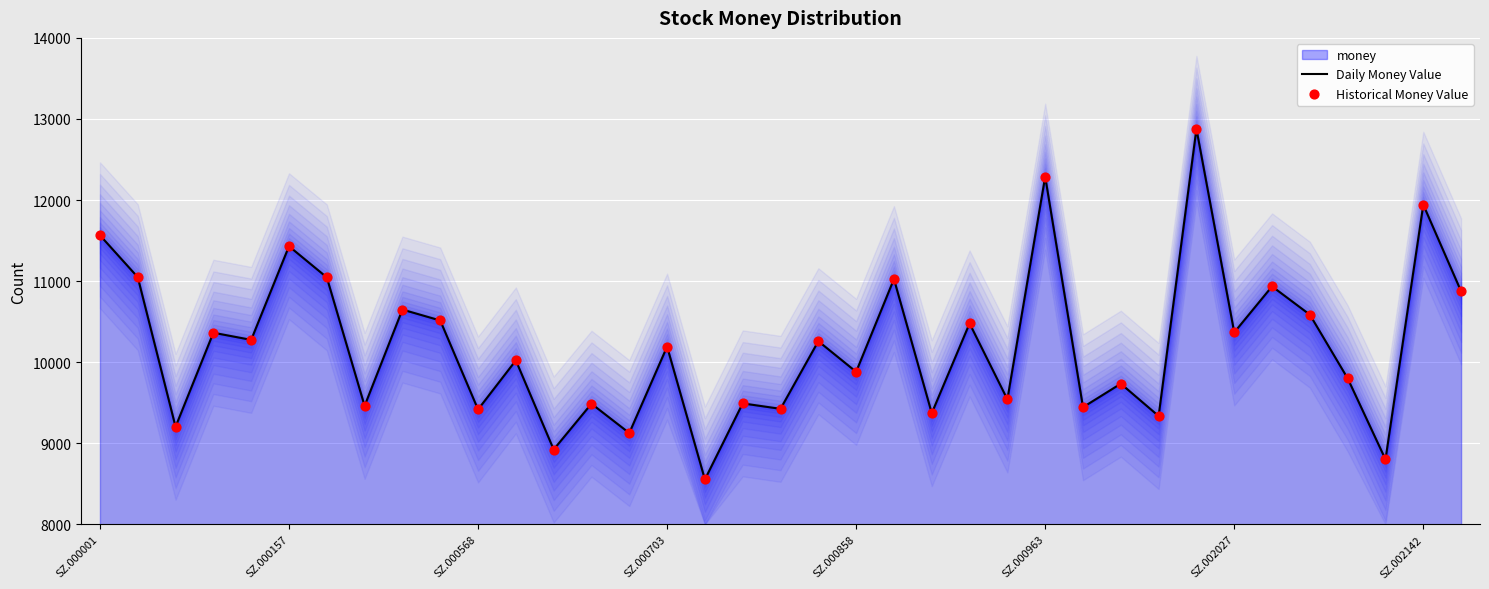

Which series reaches the maximum Y coordinate?

Daily Money Value